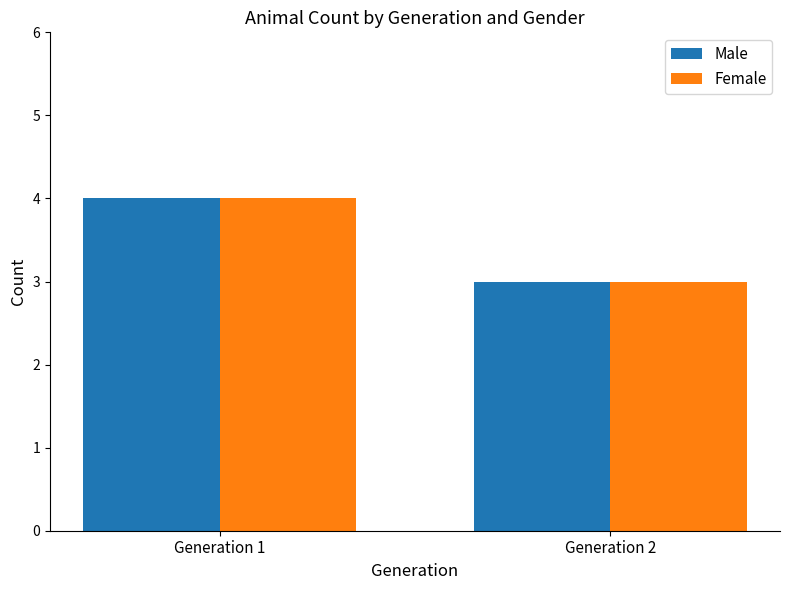

What is the value of the Male bar at the 2nd from the left?

3